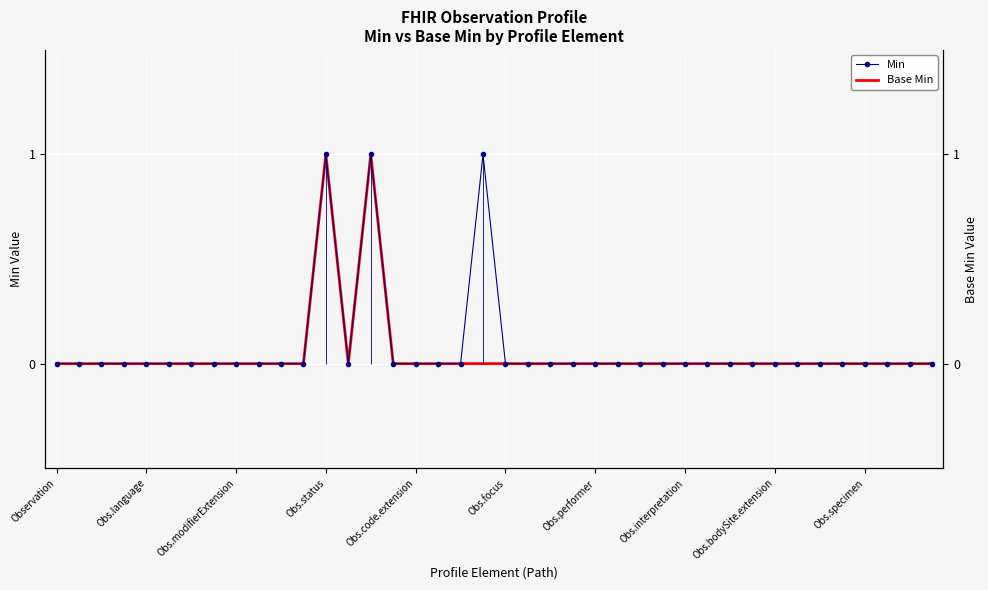

Which series has the largest total across all categories?

Min